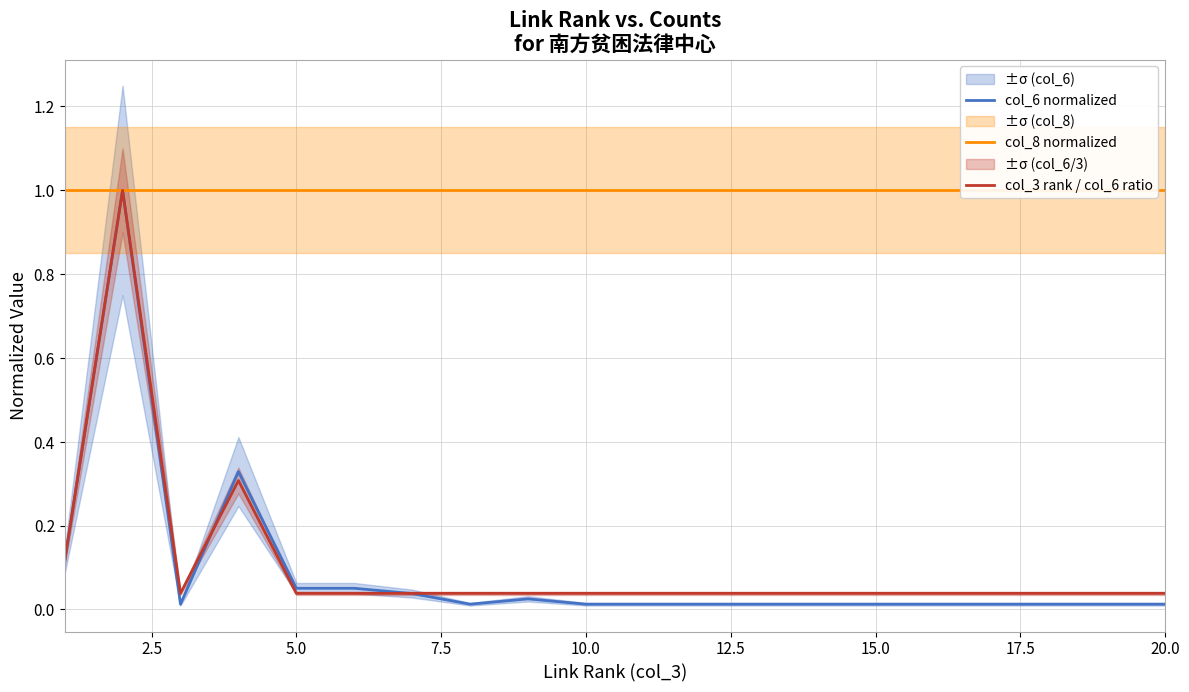

The col_6 normalized series shows 0.0 at 5.0. True or false?

False